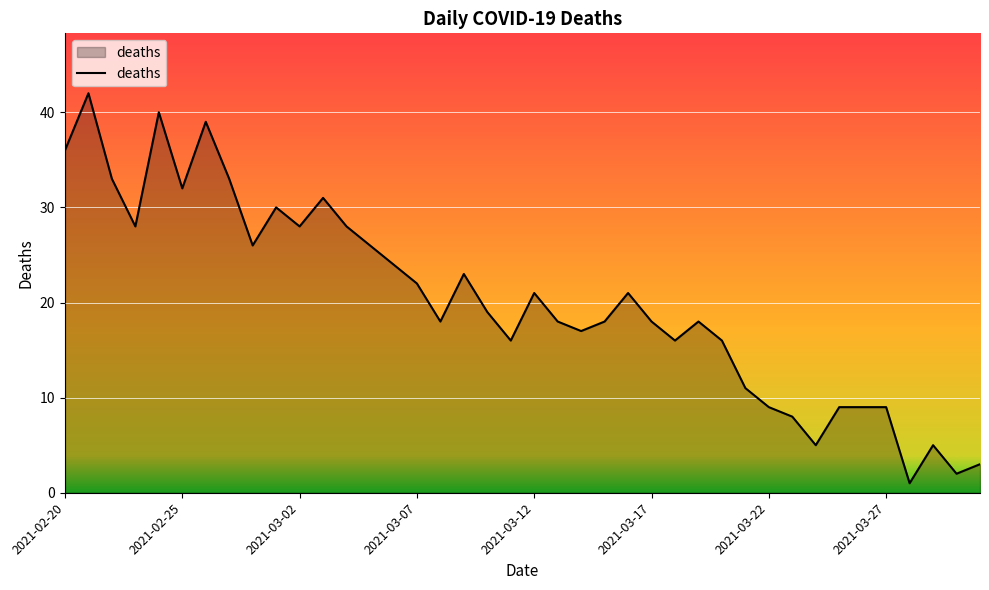

What is the maximum value shown in the chart?

42